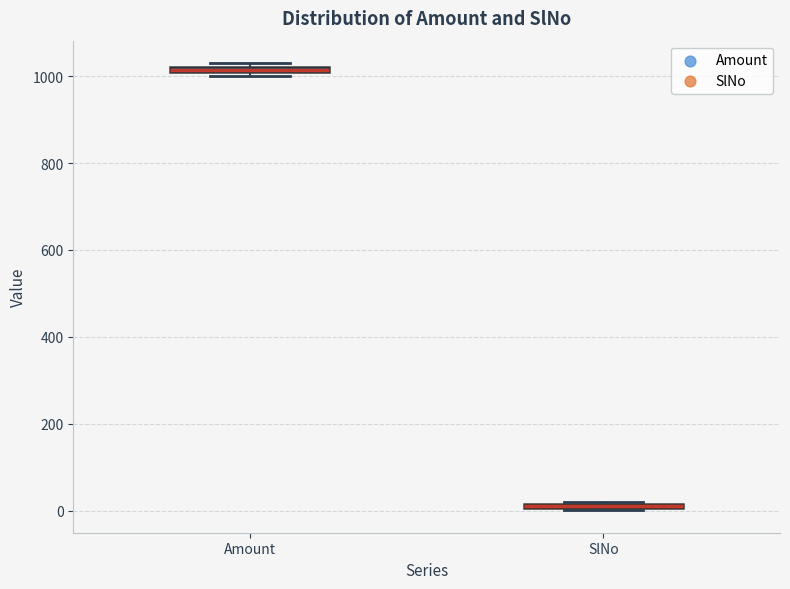

Where is the upper edge of the box for SlNo on the y-axis? The values are not printed on the chart, so give them approximately, as read against the axis.

20